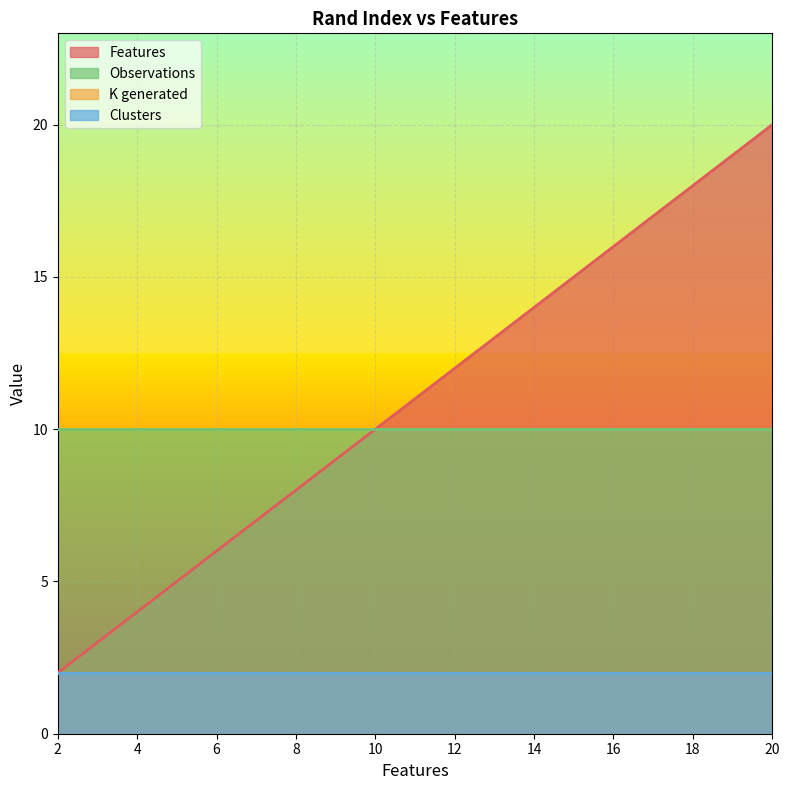

The K generated series shows 2 at 4. True or false?

True